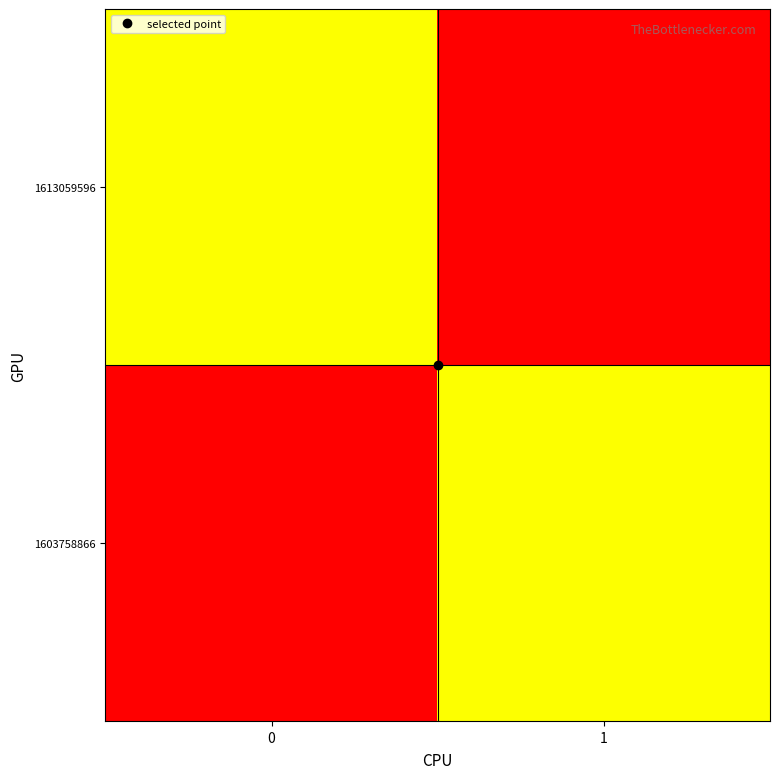

How many distinct data groups are displayed?

2